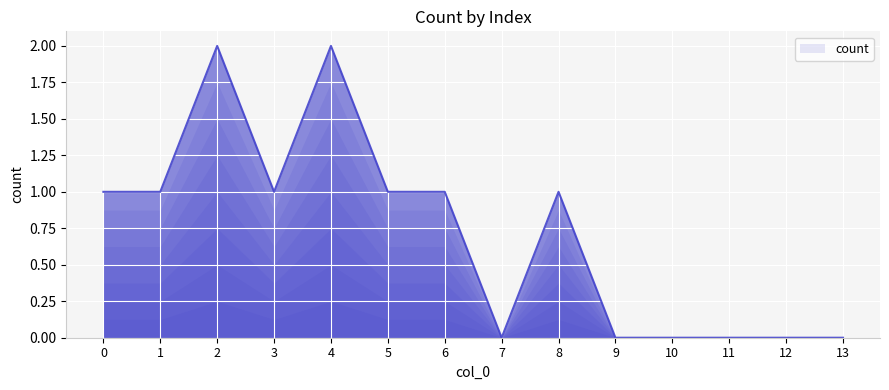

The value at 11 is -1. True or false?

False